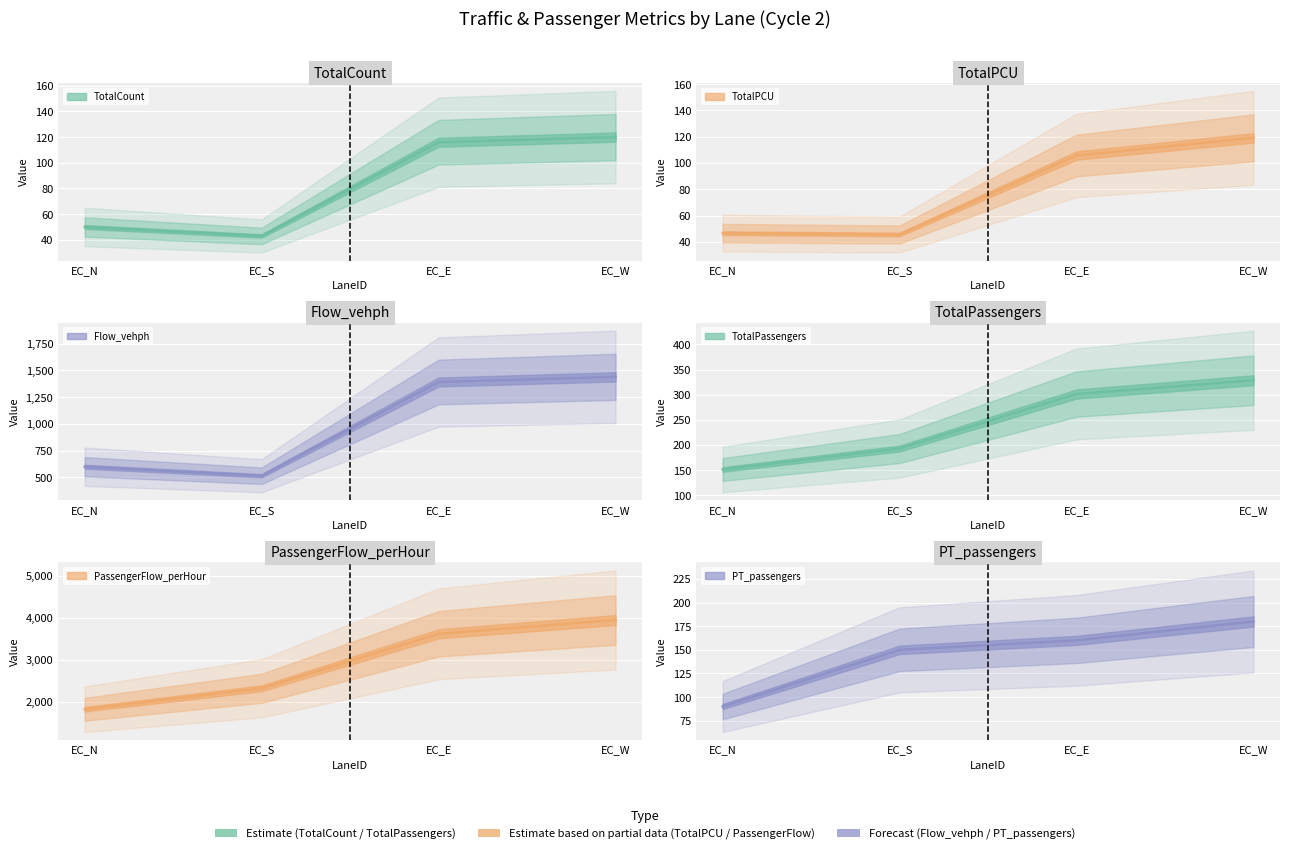

Which label corresponds to the smallest value in the chart?

EC_S